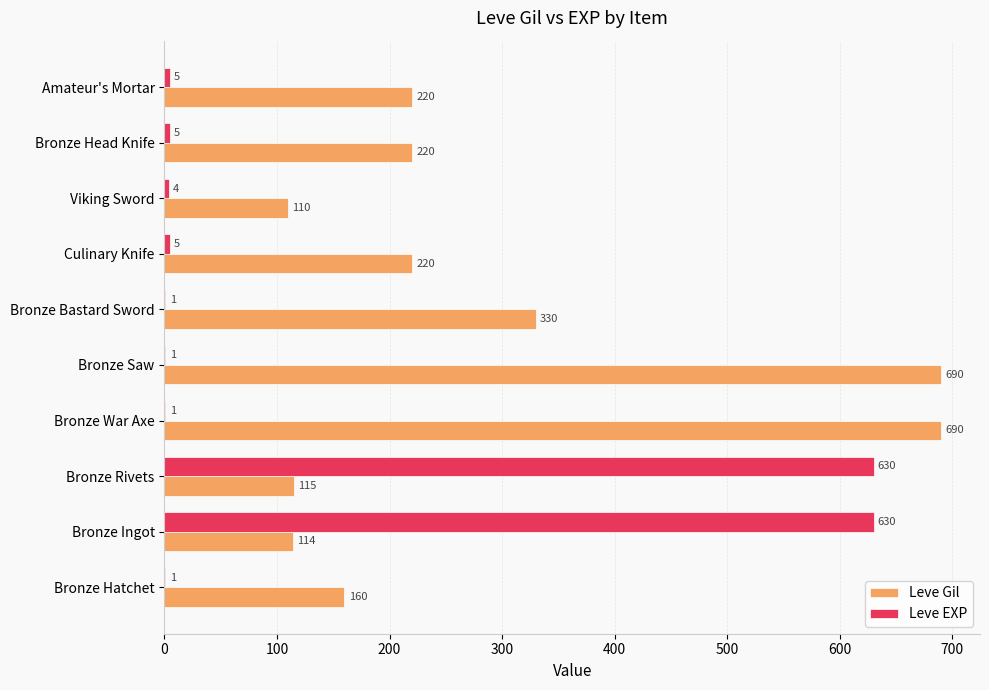

Is the value of Leve EXP at Bronze Saw greater than the value of Leve Gil at Culinary Knife?

No